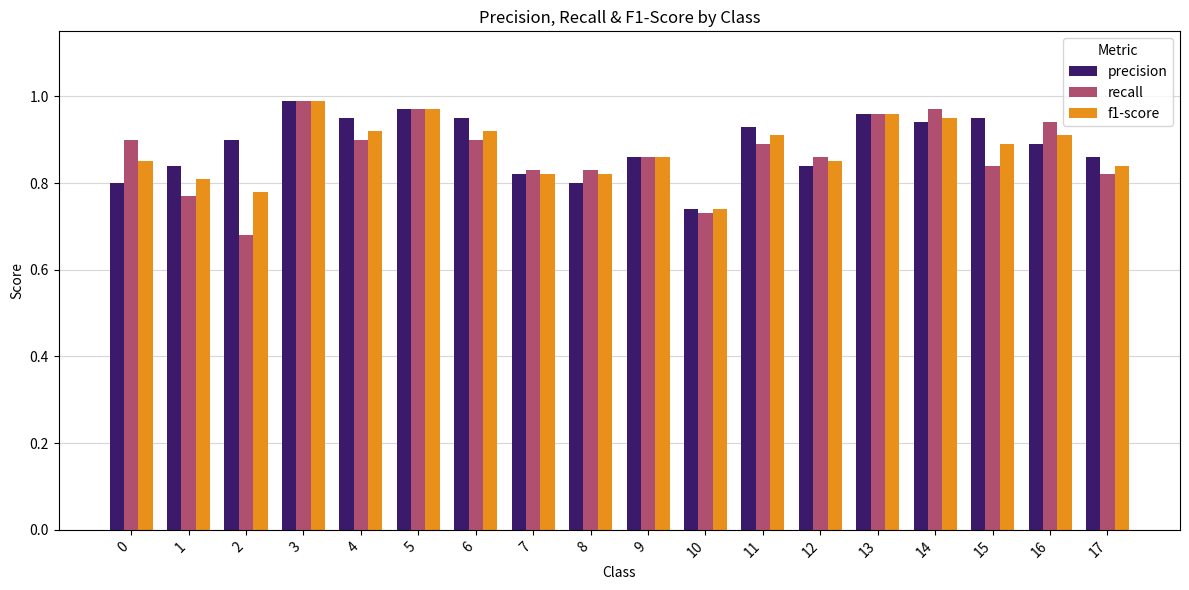

At which label does f1-score reach its peak?

3